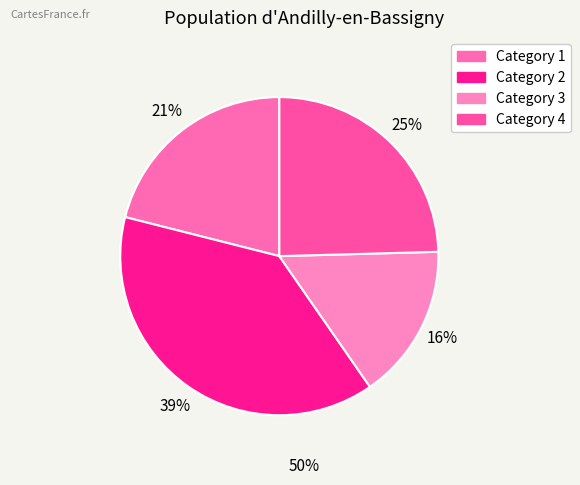

To the nearest percent, what is the combined percentage of Category 2 and Category 3?

54%